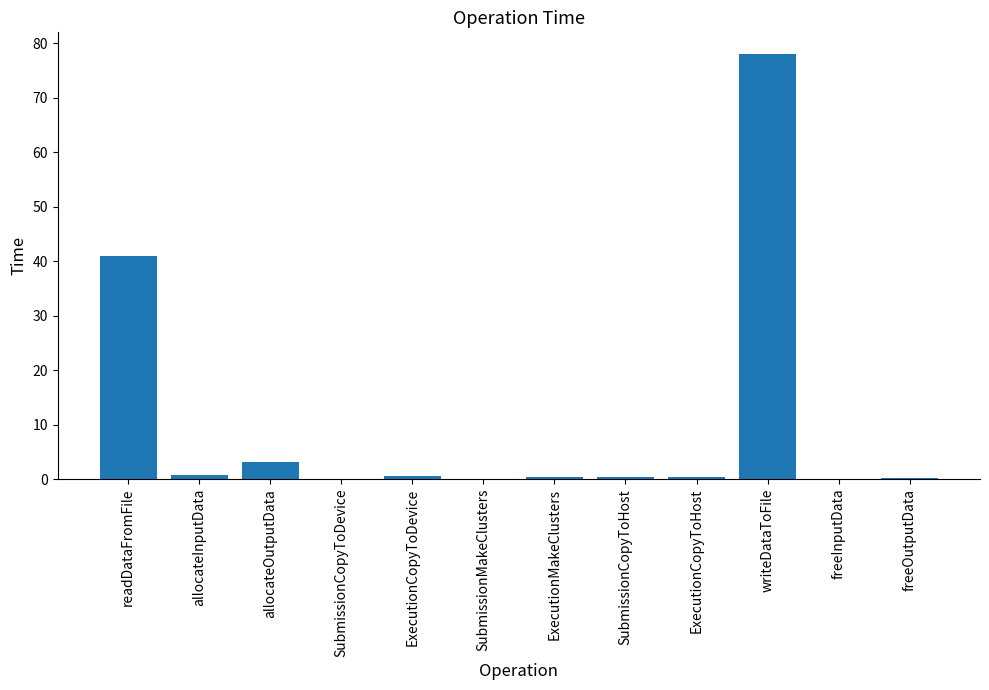

The value at allocateOutputData is 3.2. True or false?

True